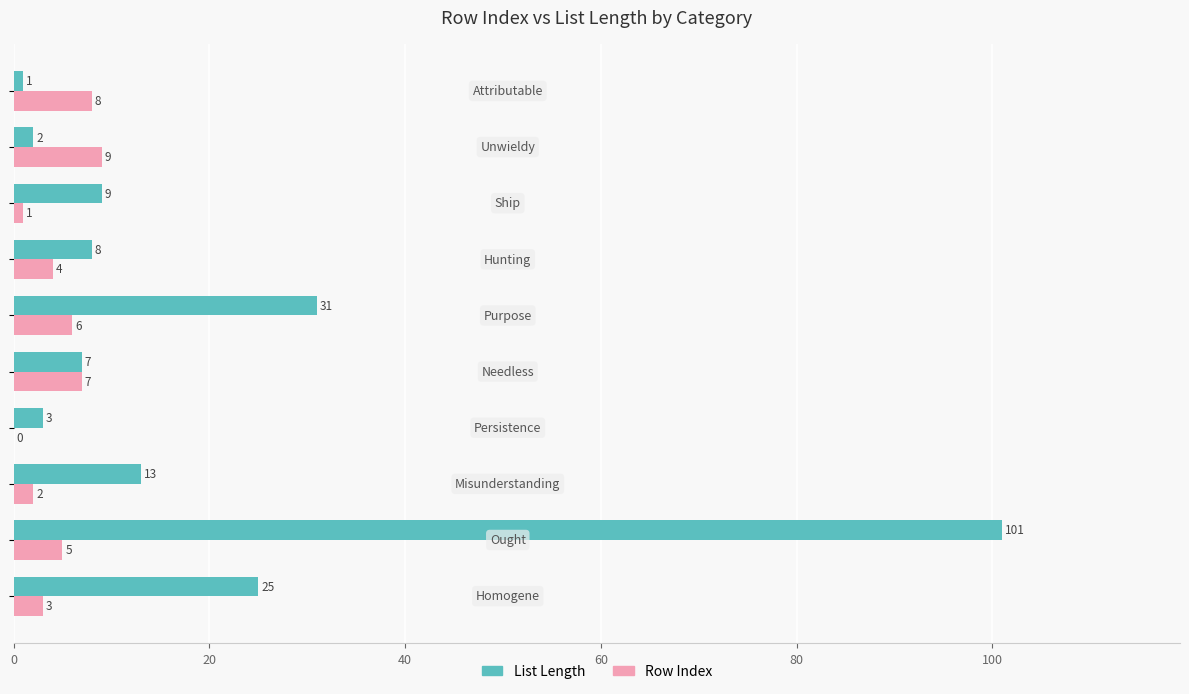

Which series has the widest spread of values?

List Length